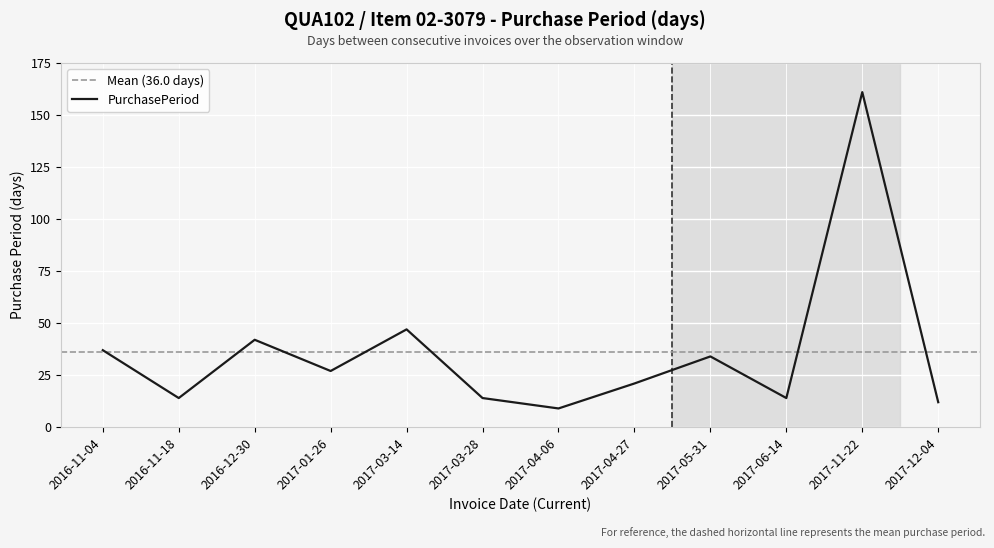

What is the change in value from 2016-11-18 to 2017-04-06?

-5